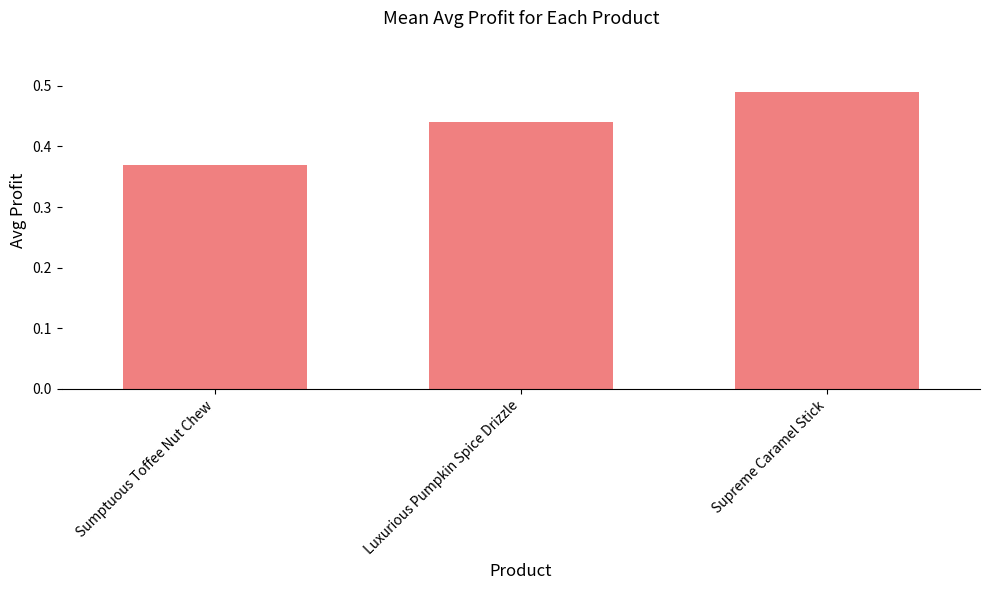

List the labels in order of value, largest first.

Supreme Caramel Stick, Luxurious Pumpkin Spice Drizzle, Sumptuous Toffee Nut Chew